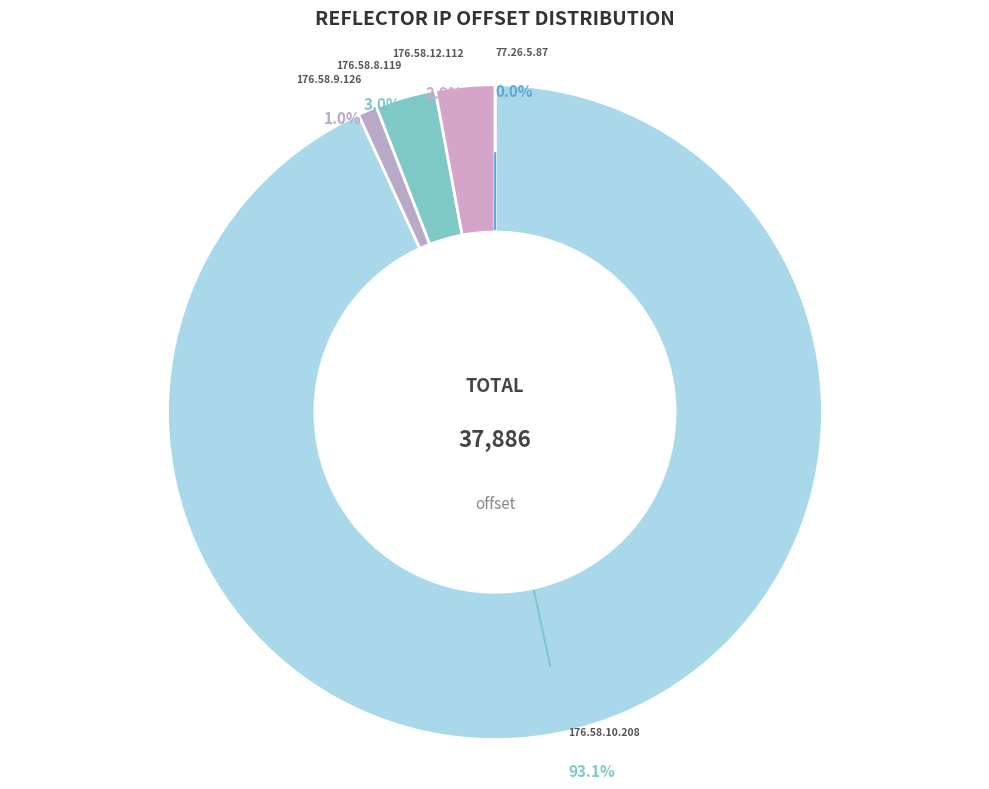

Which category has the biggest portion of the pie?

176.58.10.208